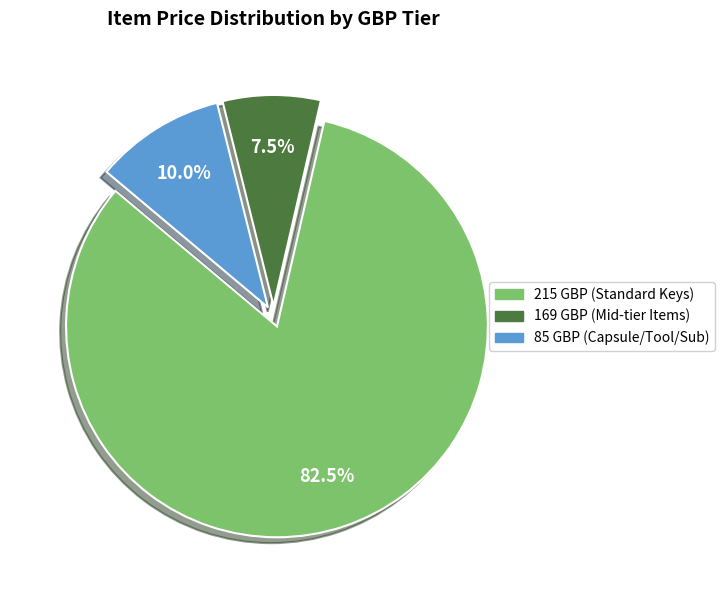

Combined, what portion of the pie is 169 GBP (Mid-tier Items) and 215 GBP (Standard Keys)?

90.0%